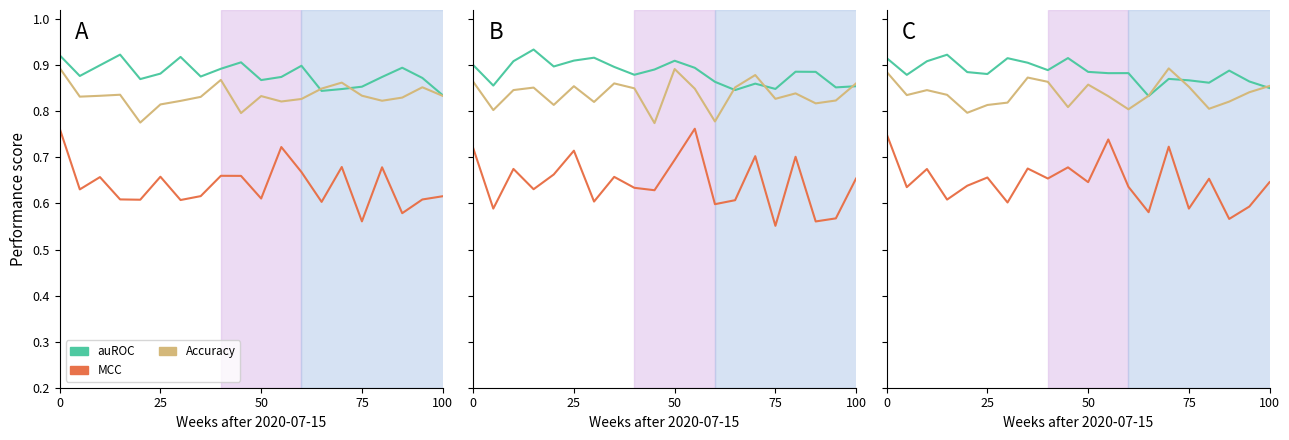

What is the difference between the maximum and minimum values in the MCC series?

0.2